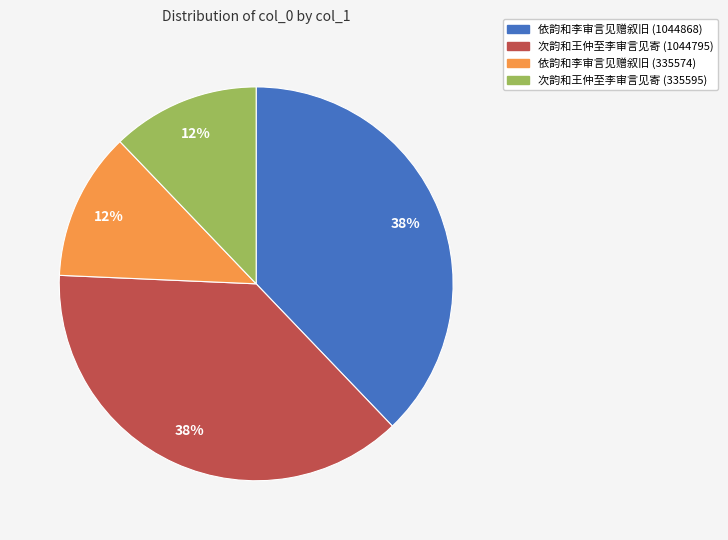

Is it true that 依韵和李审言见赠叙旧 (1044868) is 38% of the pie?

True